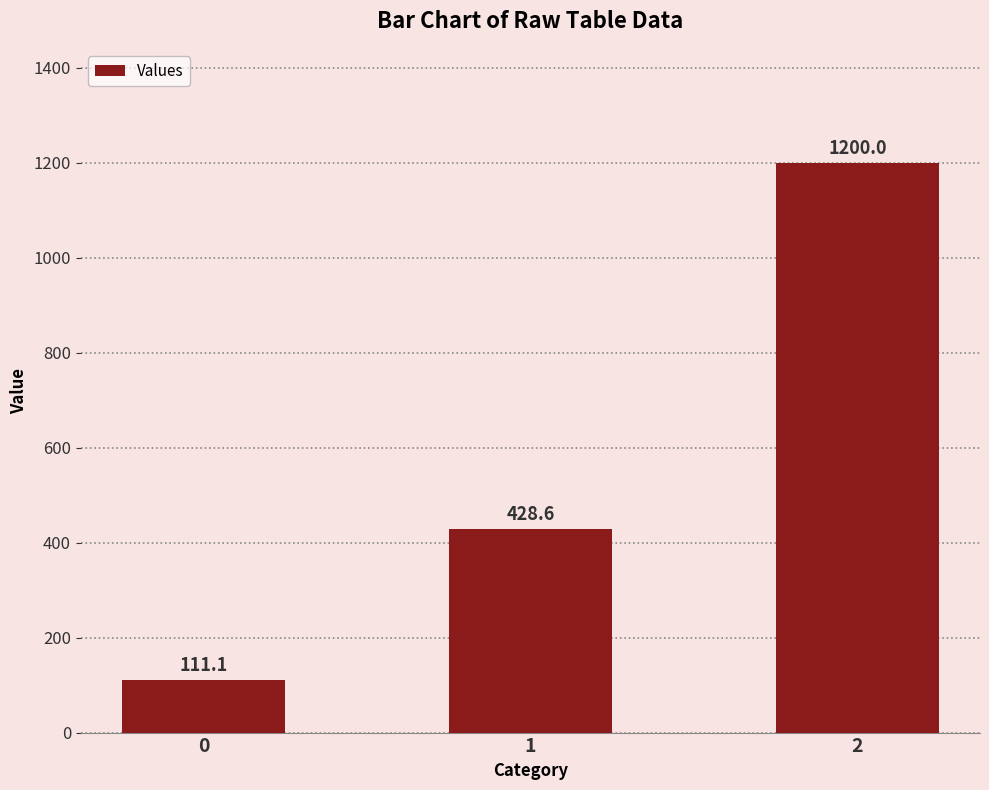

At which category does the chart reach its peak across all series?

2